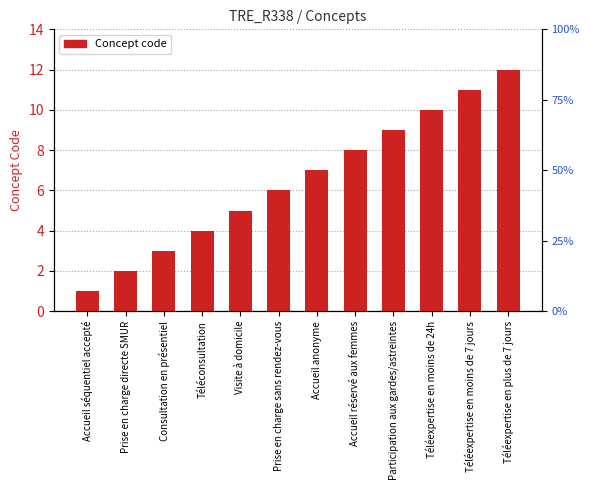

Does the chart contain any negative values?

No